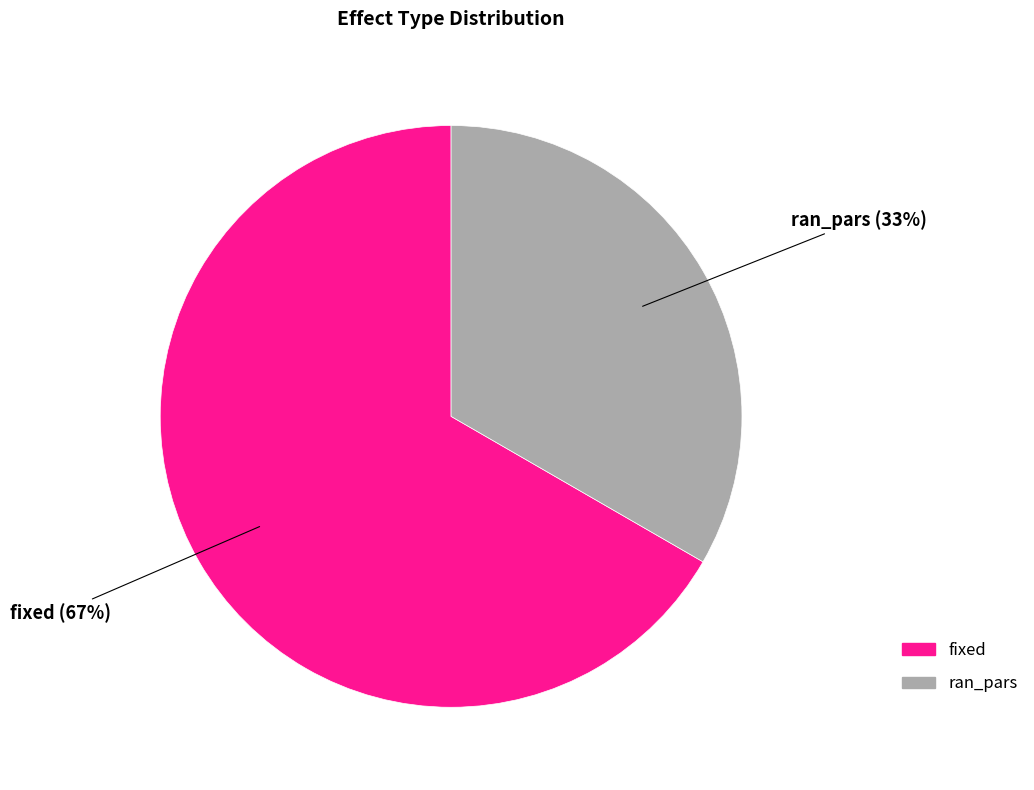

Count the number of slices in the pie.

2